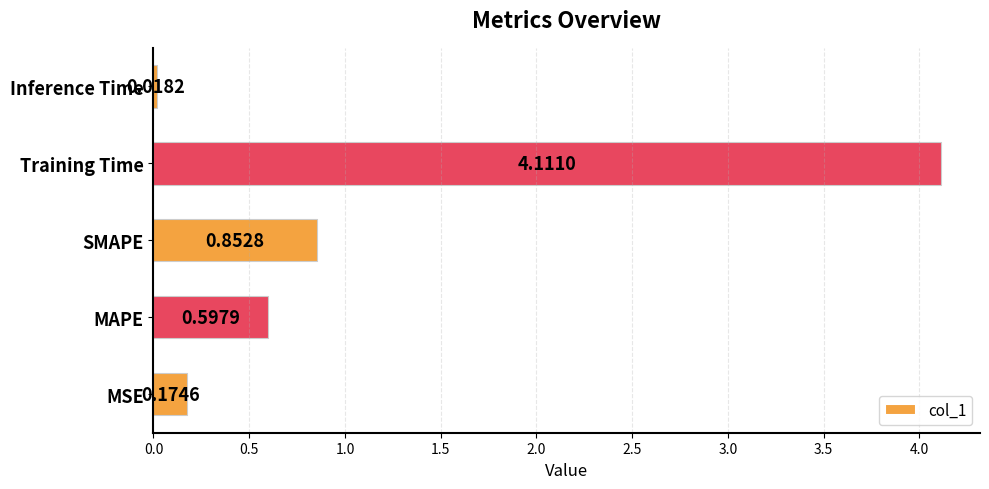

At which label is the value closest to 2?

SMAPE